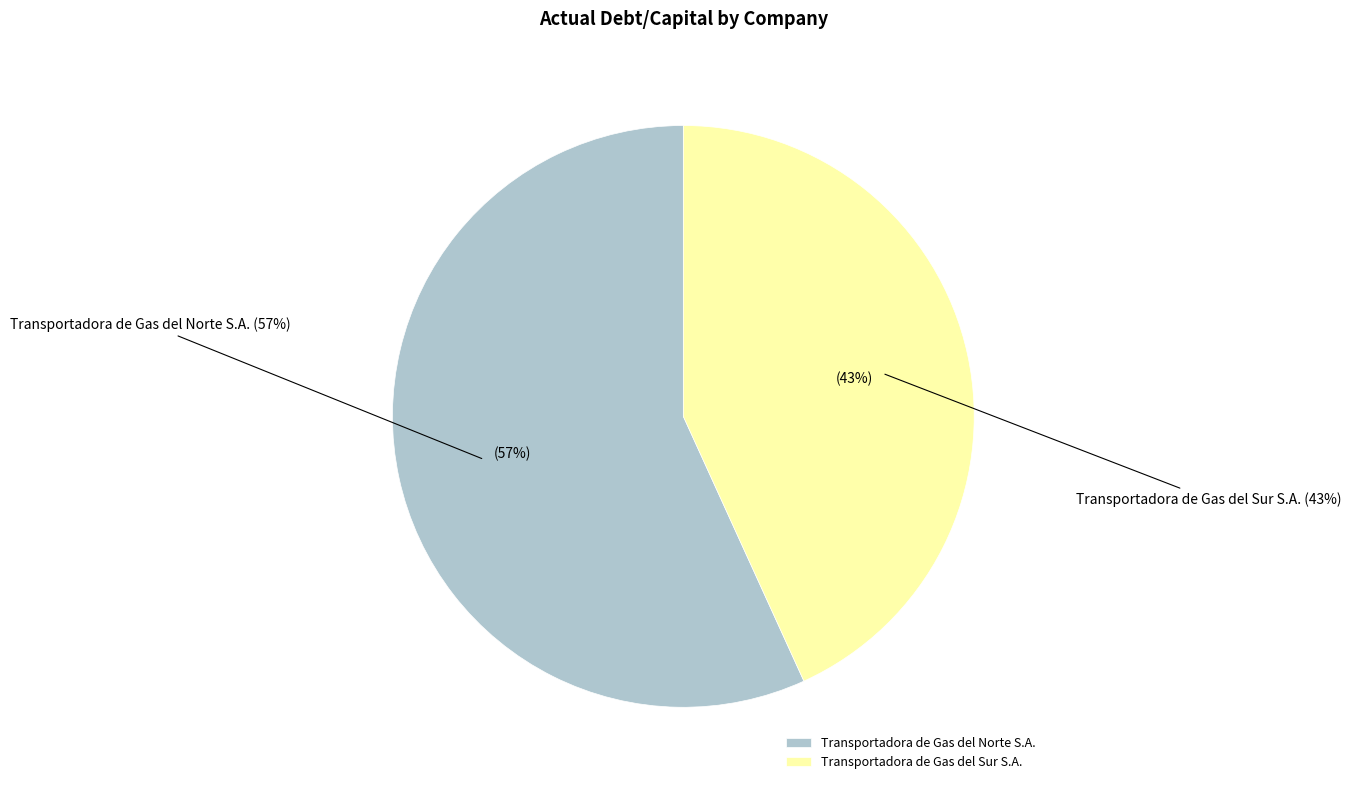

What is the total percentage of Transportadora de Gas del Norte S.A. and Transportadora de Gas del Sur S.A.?

100.0%